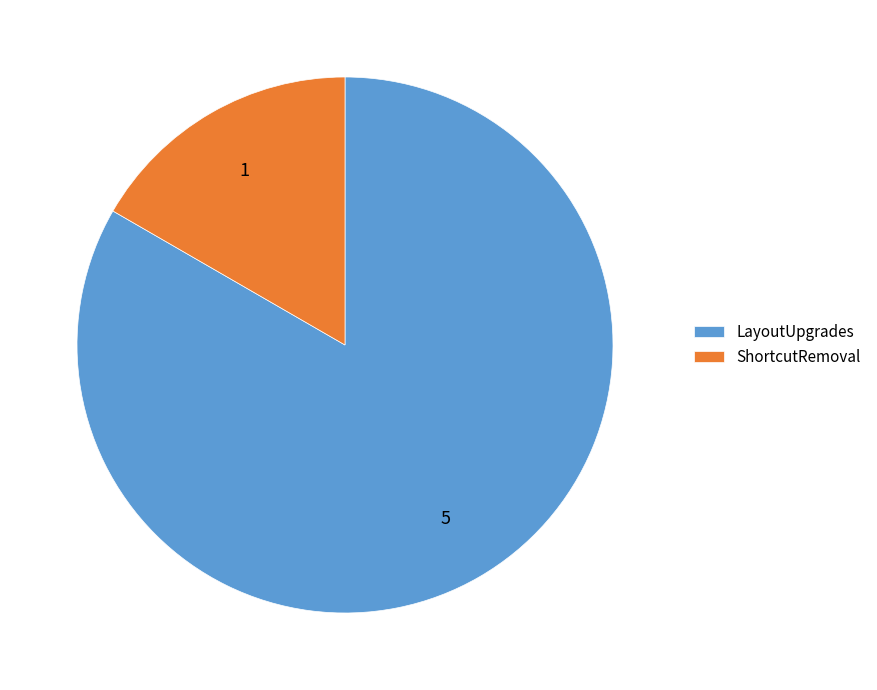

Do LayoutUpgrades and ShortcutRemoval together represent more than half of the pie?

Yes